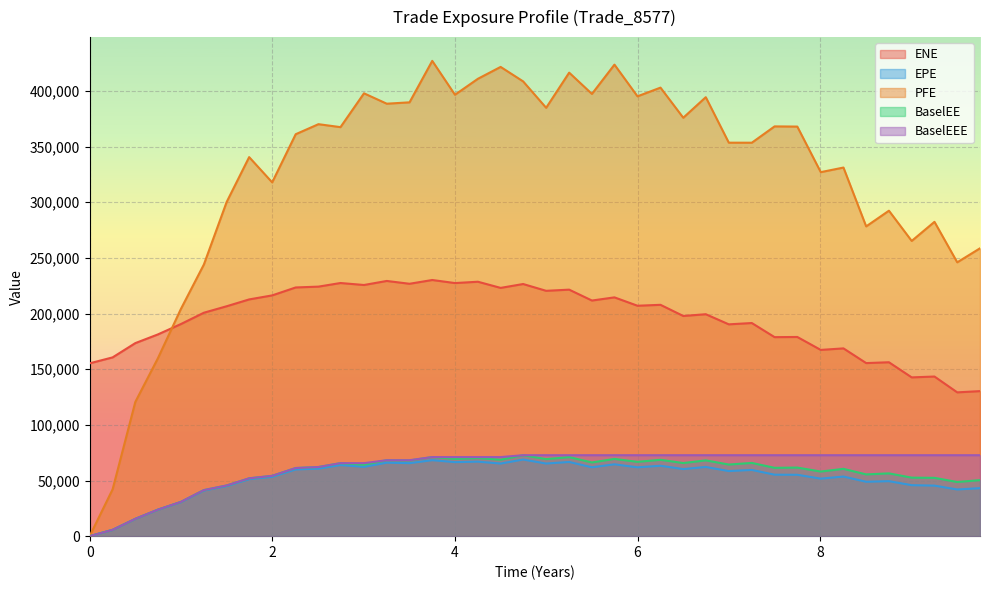

Which series has the largest range (max minus min)?

PFE